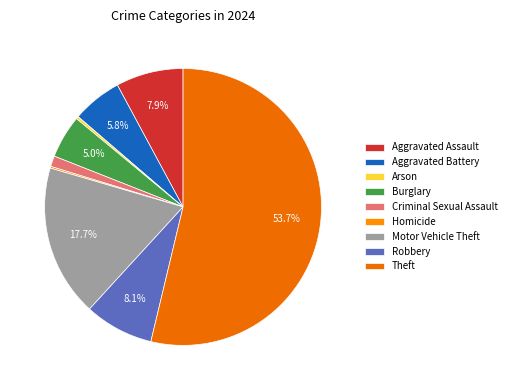

How many segments does this pie chart have?

9